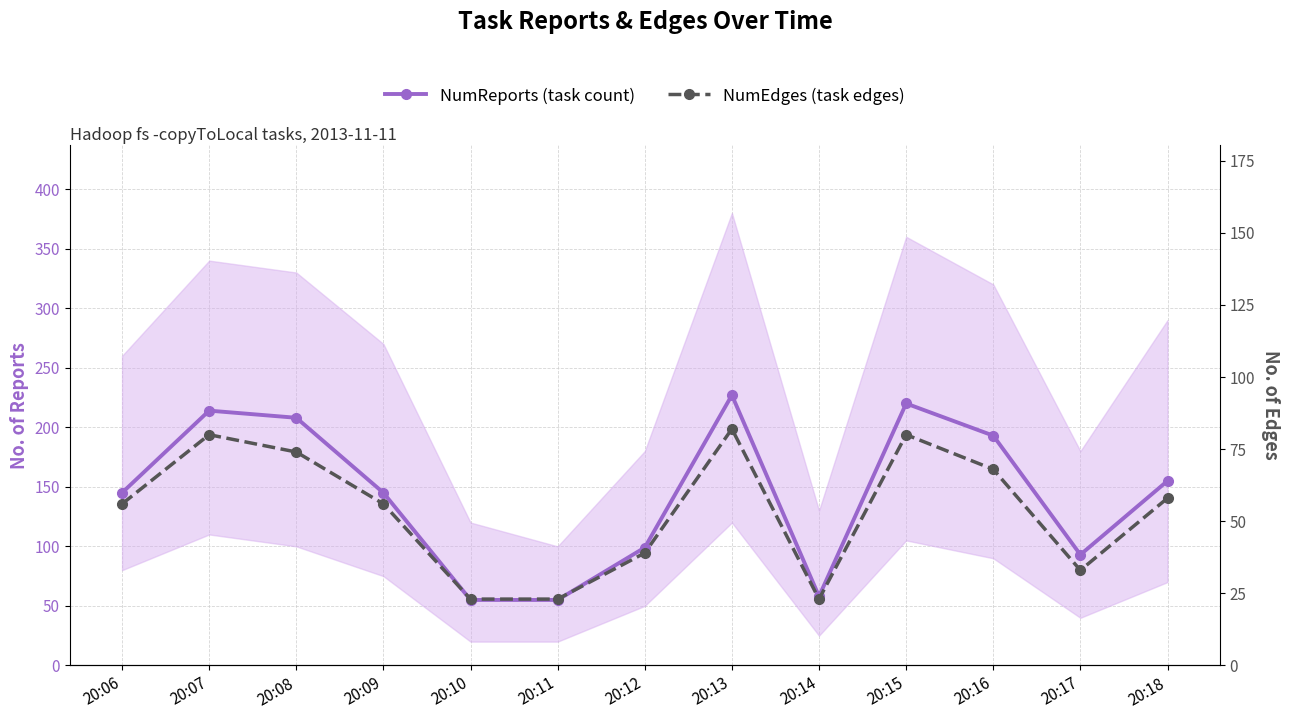

How many data points in NumReports (task count) are above 145?

6